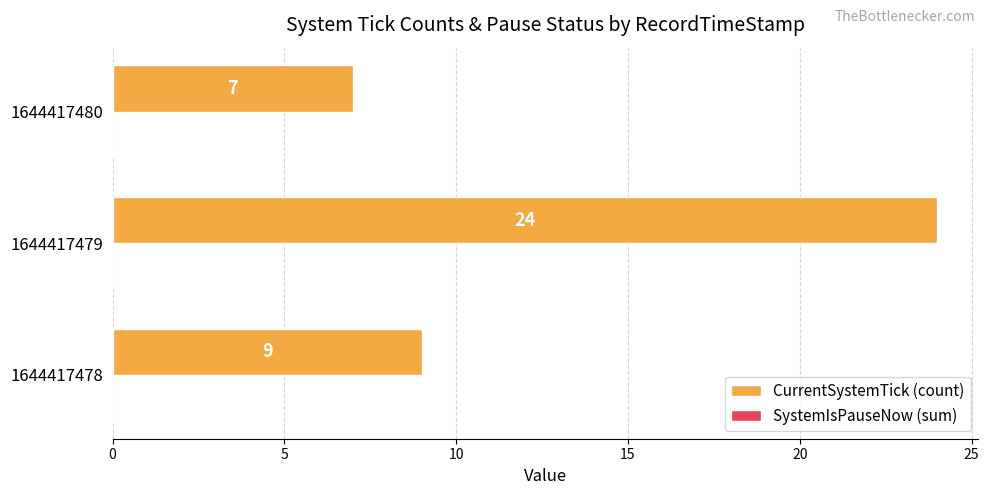

What is the approximate value at 1644417479, to the nearest 5?

25